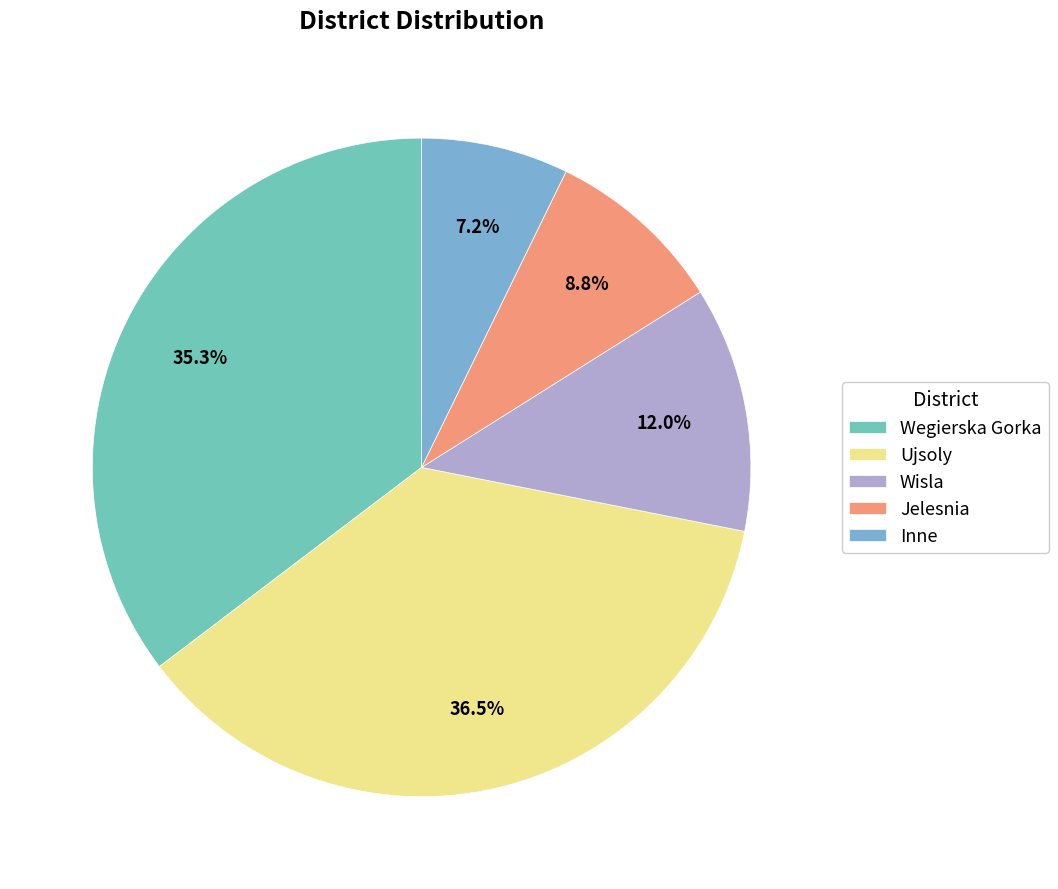

What percentage is the Wegierska Gorka slice, to the nearest percent?

35%